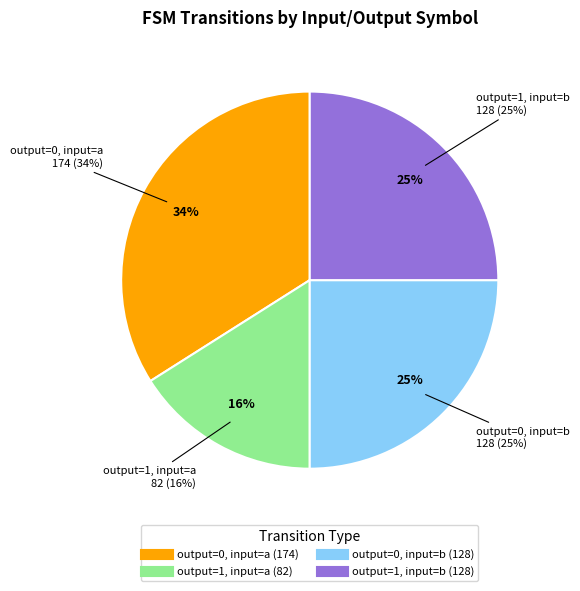

Which category has the smallest portion of the pie?

output=1, input=a